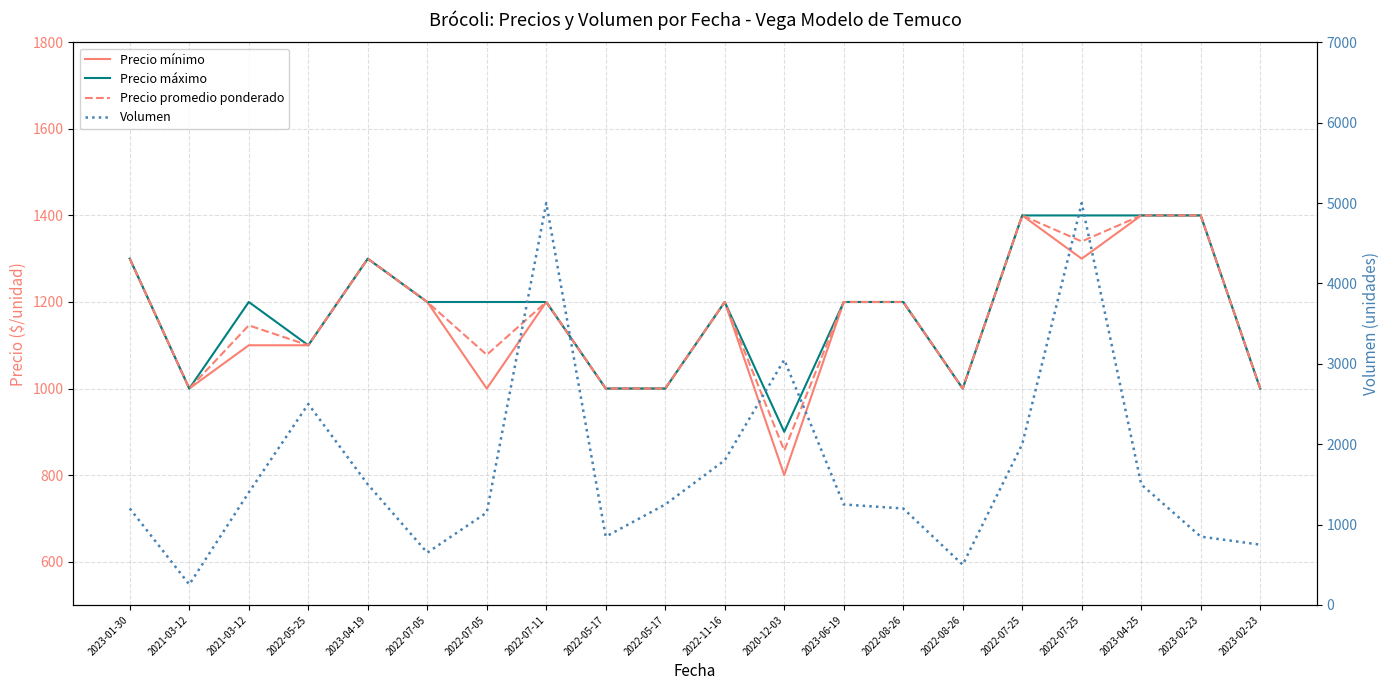

Which category has the lowest value in the Precio mínimo series?

2020-12-03